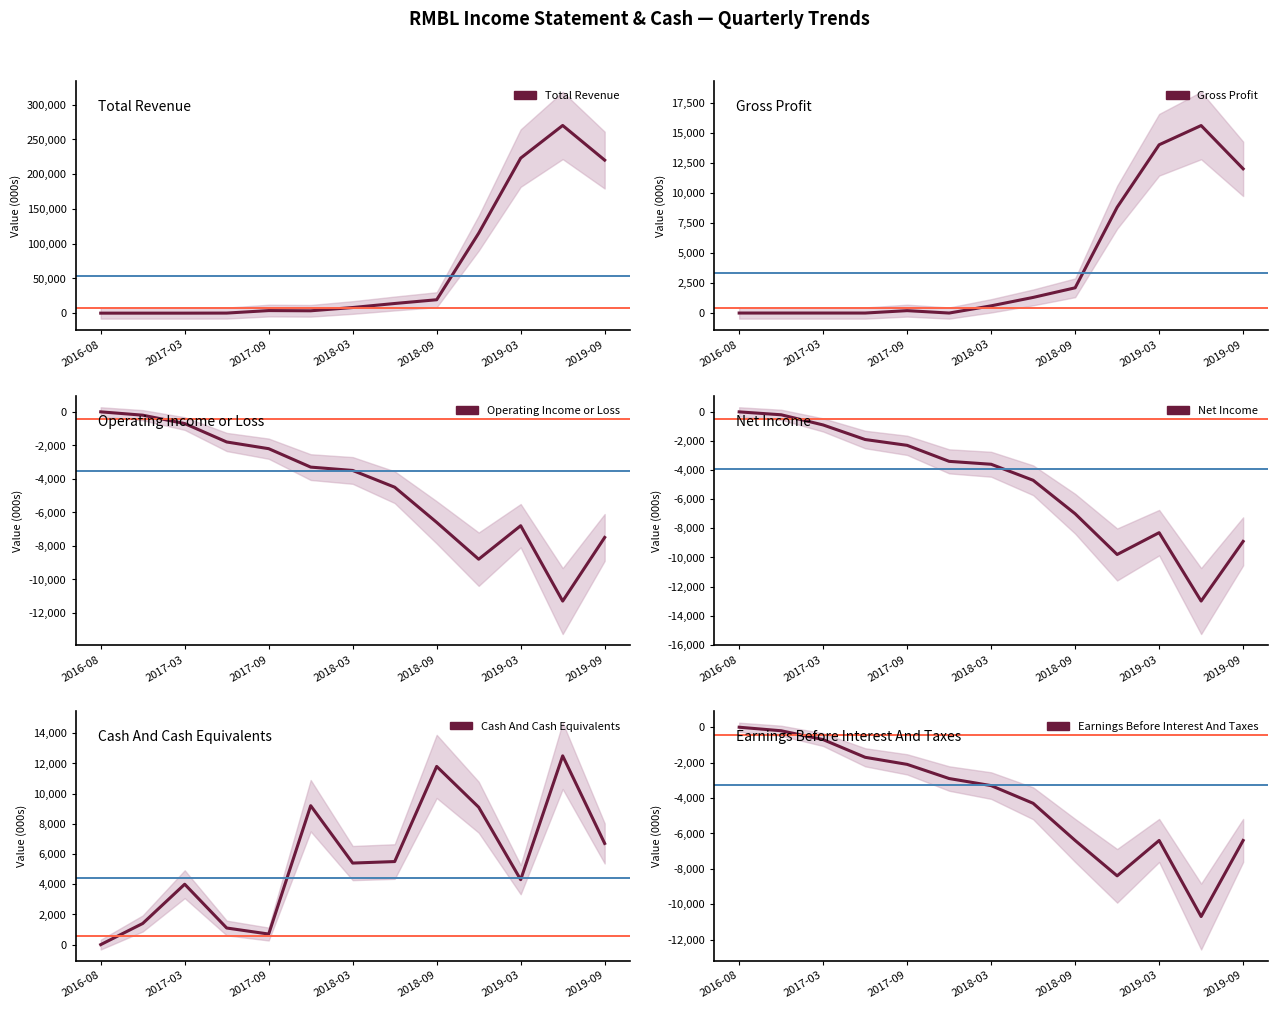

Is the value of Operating Income or Loss at 2019-09 greater than the value of Earnings Before Interest And Taxes at 2018-03?

No